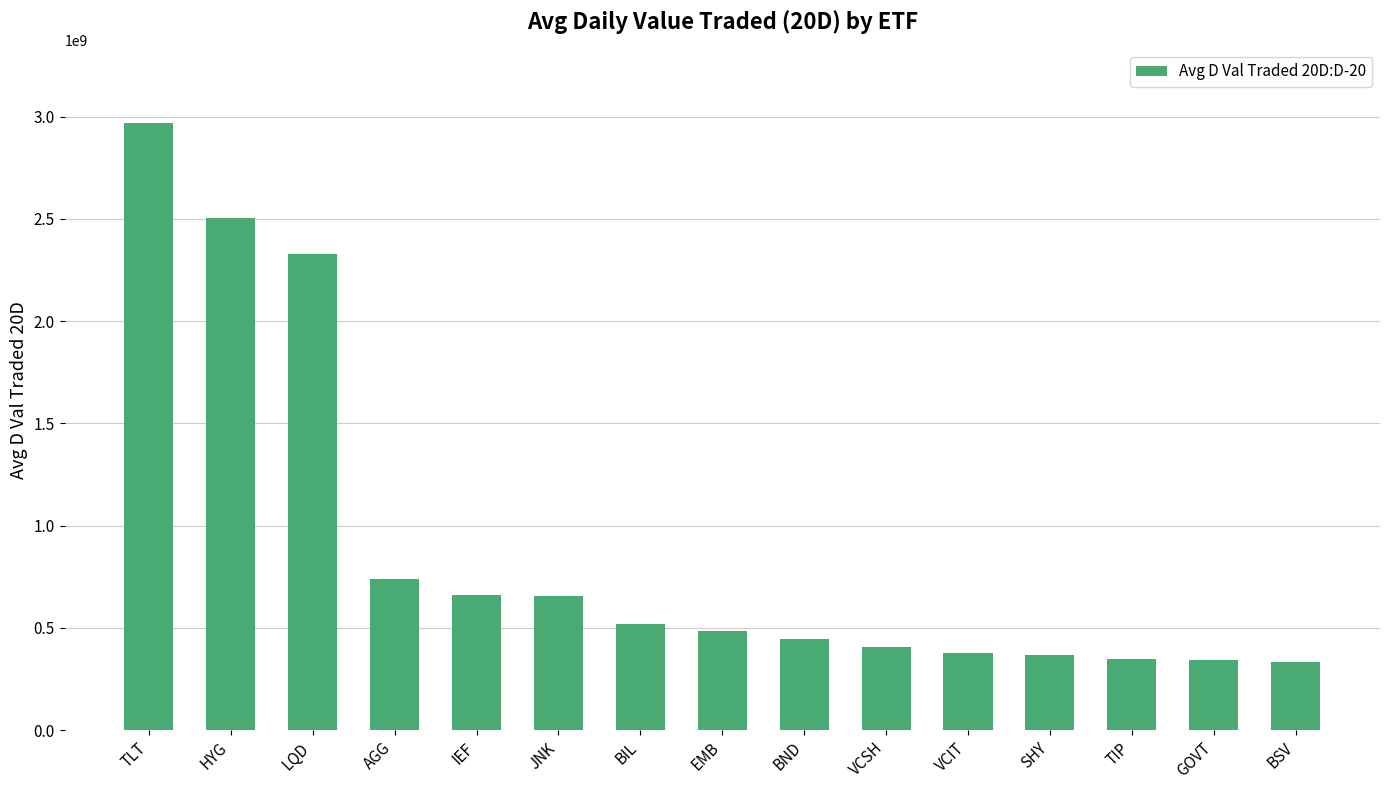

Approximately how many times larger is the value at SHY compared to VCSH?

0.9